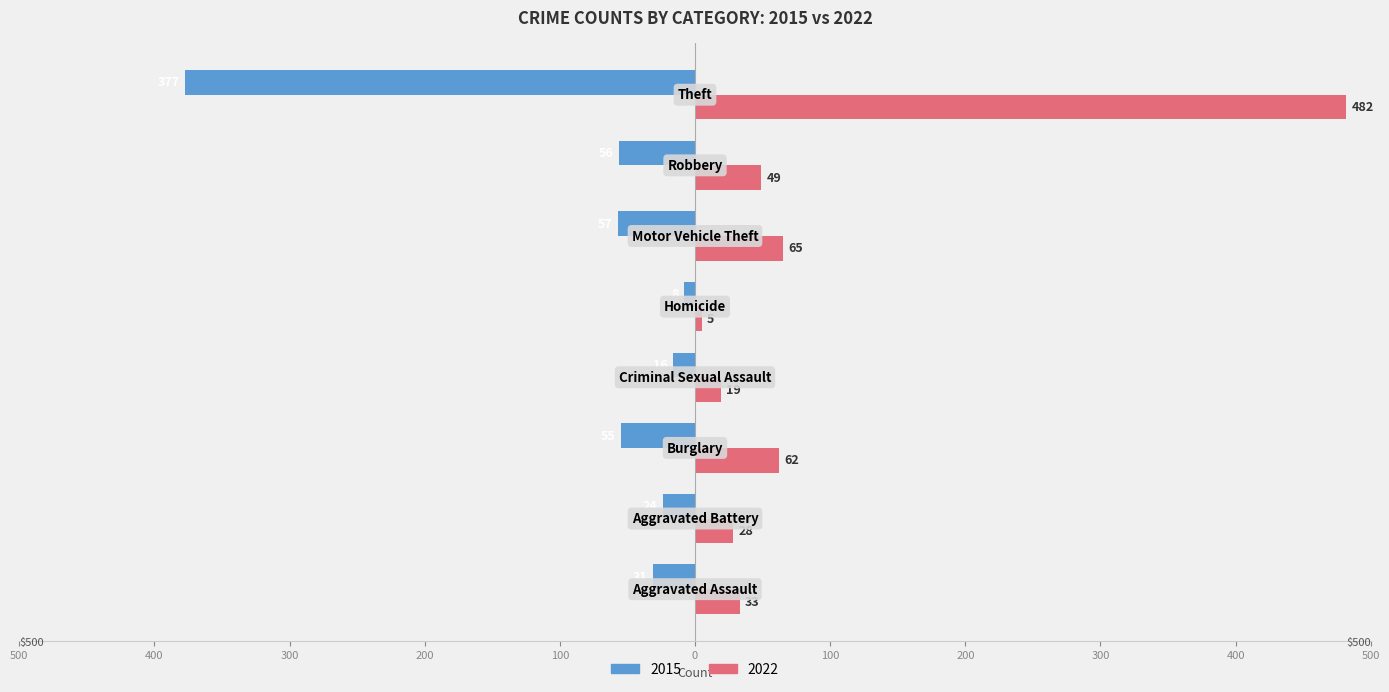

List the labels in order of 2022 value, smallest first.

Homicide, Criminal Sexual Assault, Aggravated Battery, Aggravated Assault, Robbery, Burglary, Motor Vehicle Theft, Theft